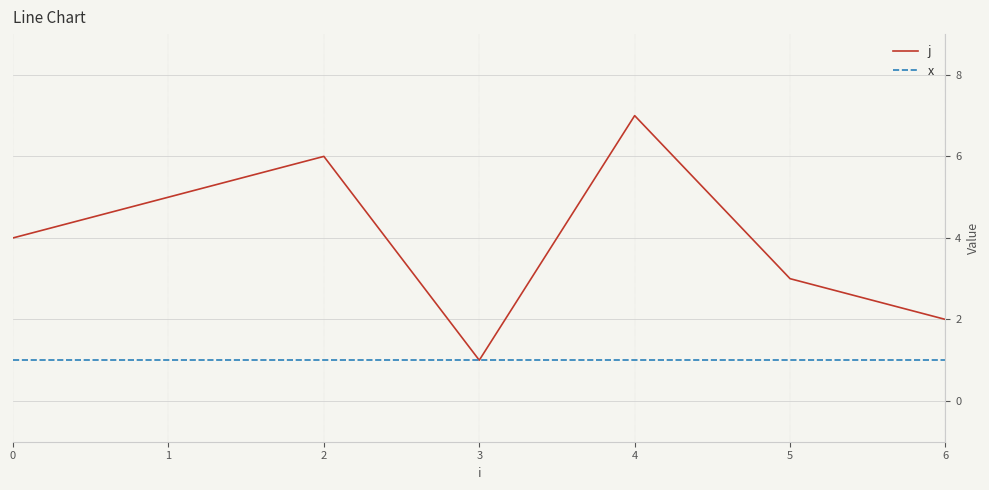

At which category is the sum across all series the highest?

4